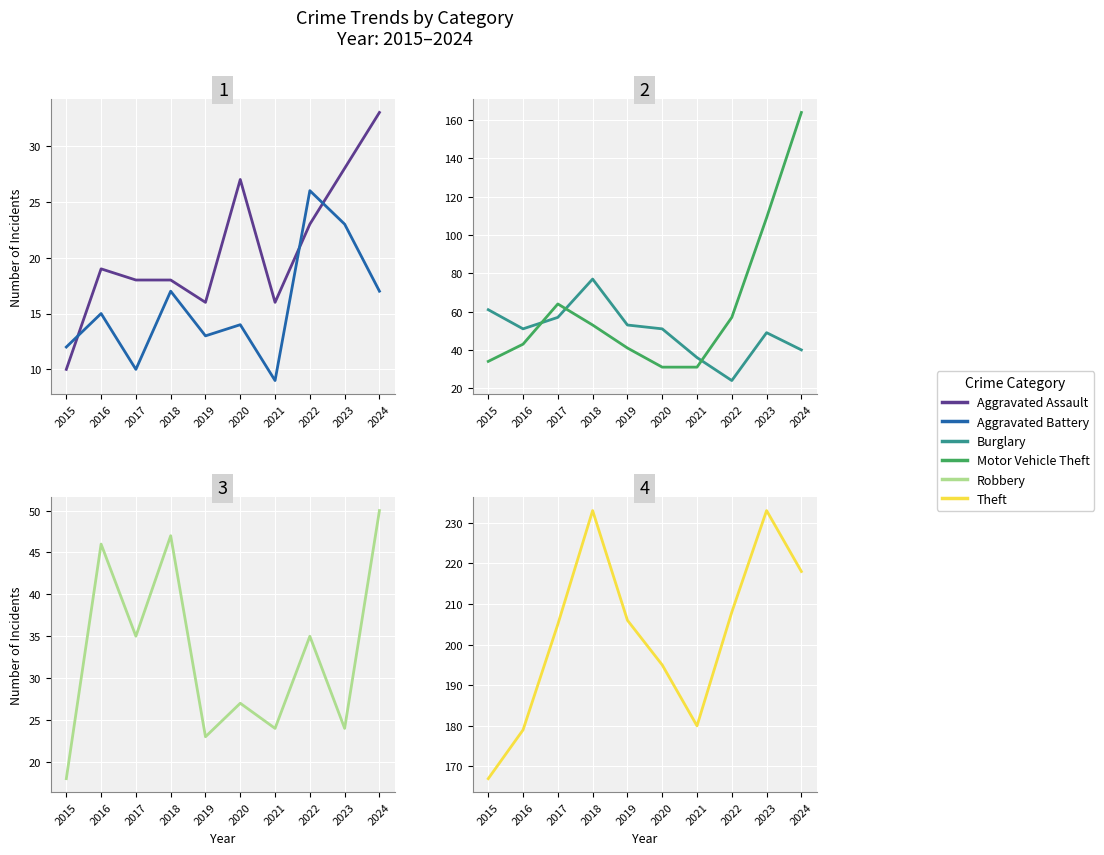

What is the sum of the Burglary values at 2020 and 2017?

108